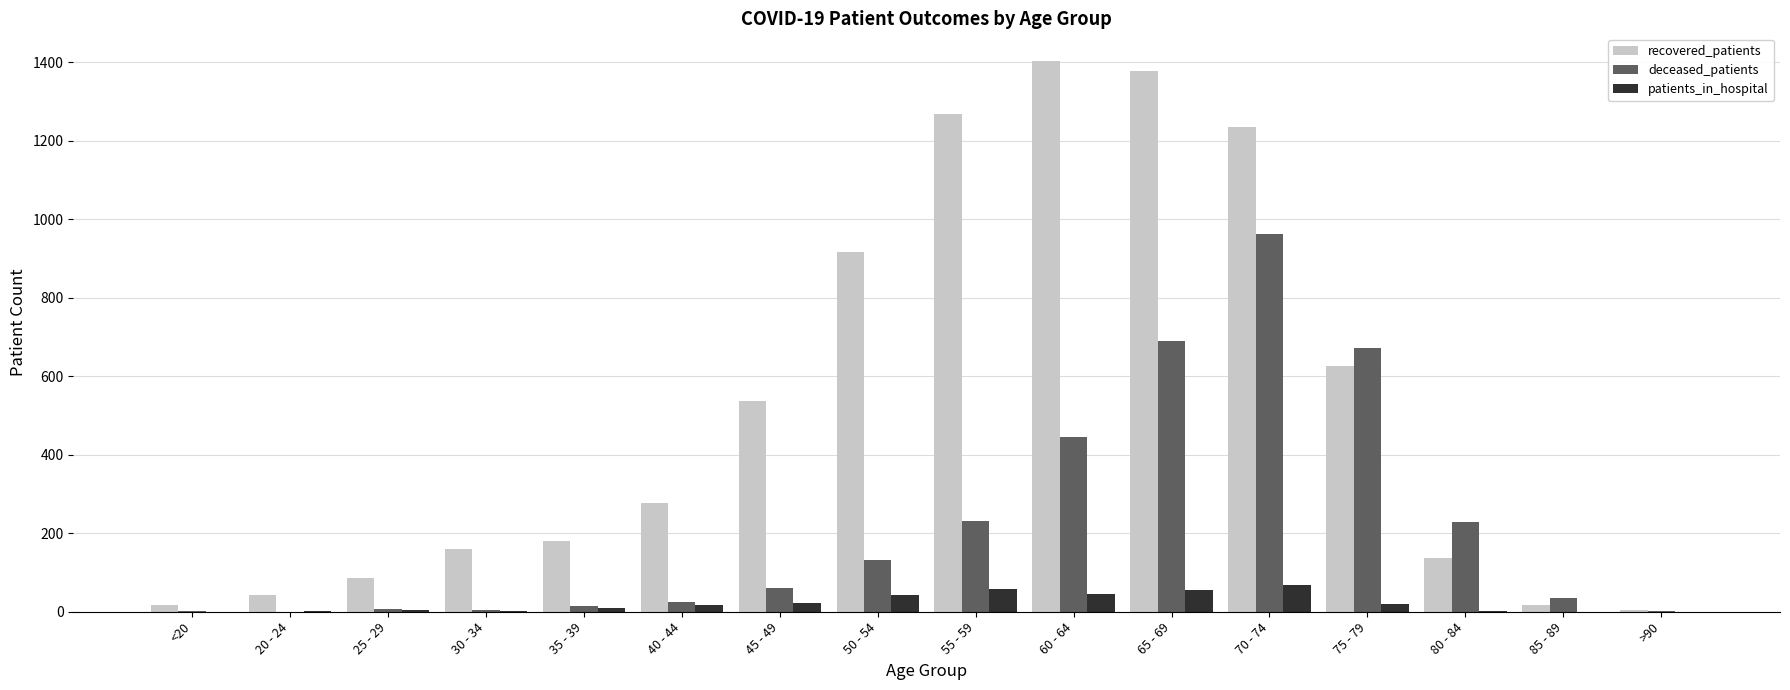

What is the average value of the recovered_patients series?

518